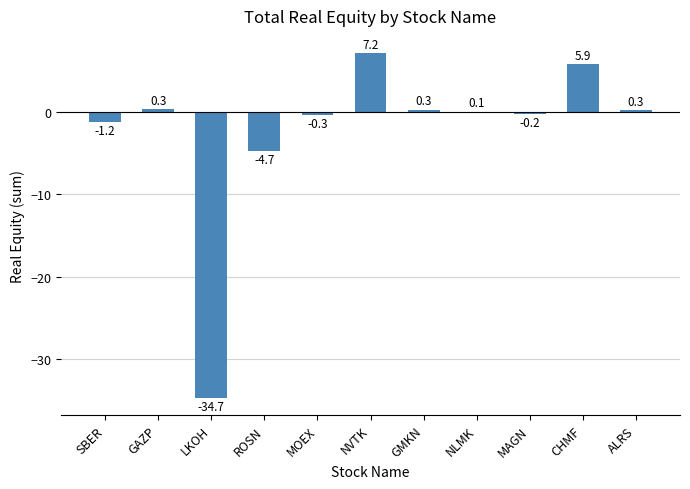

At which category does the chart reach its peak across all series?

NVTK